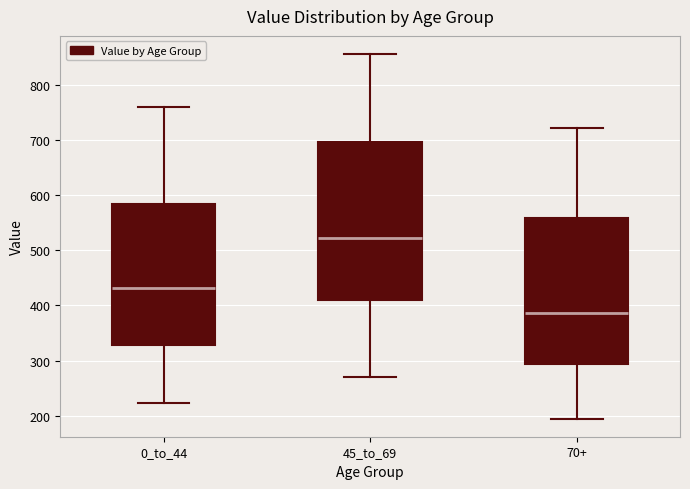

Where does the upper whisker of the box for 0_to_44 end on the y-axis? The values are not printed on the chart, so give them approximately, as read against the axis.

760